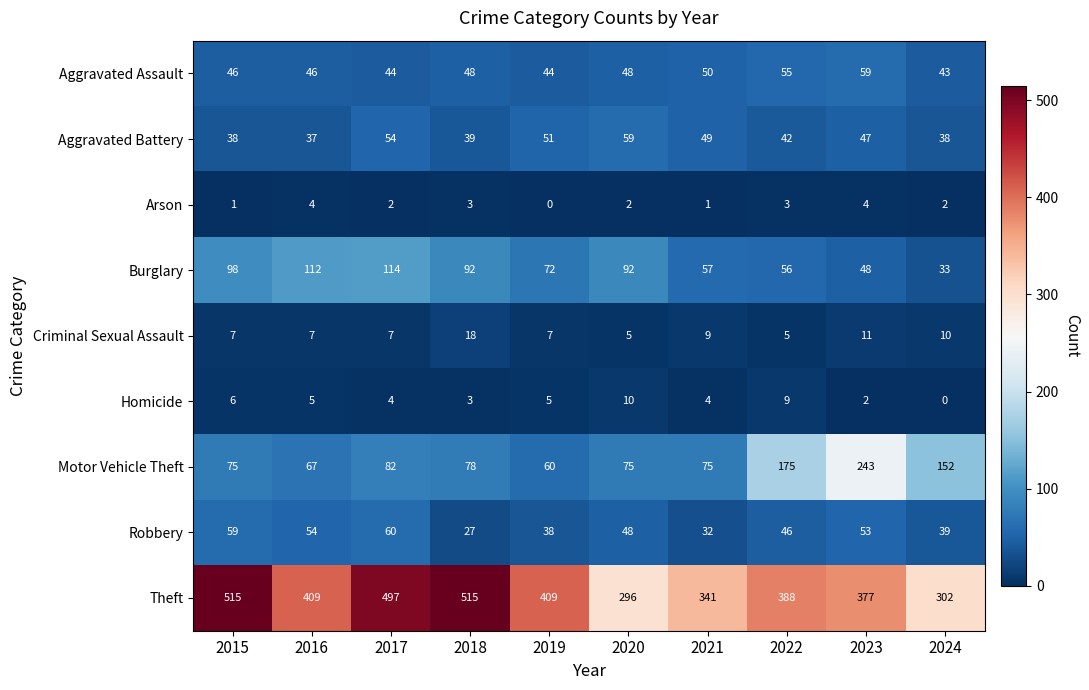

What is the difference between the highest and lowest values at 2018?

512